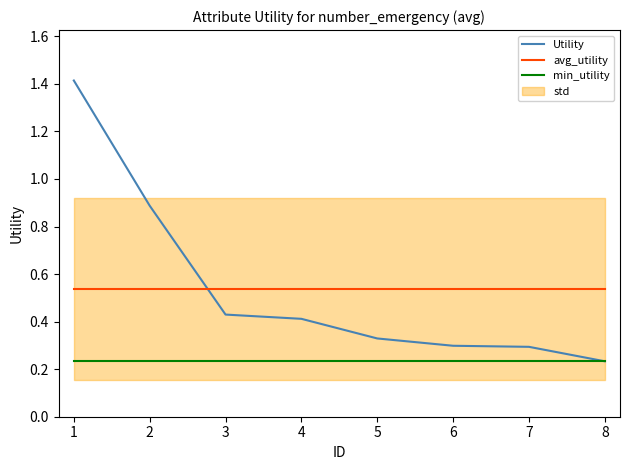

The value of avg_utility at 3 is 0.3. True or false?

False